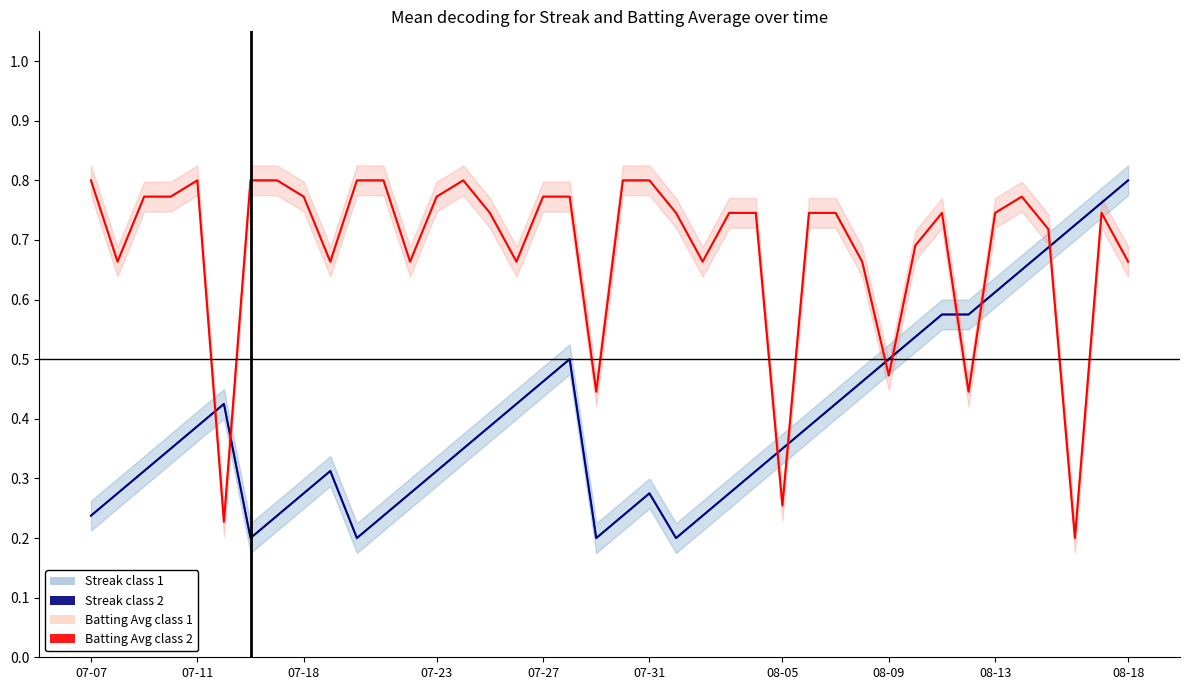

Which series has the largest total across all categories?

Batting Avg class 1